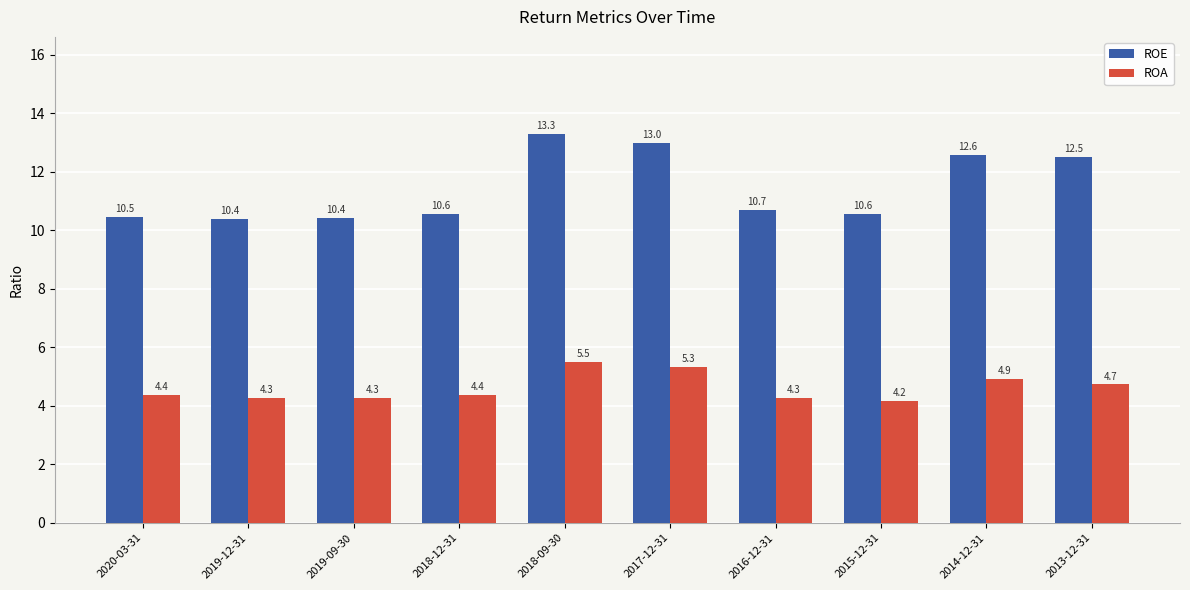

What is the difference between the highest and lowest values at 2013-12-31?

7.8